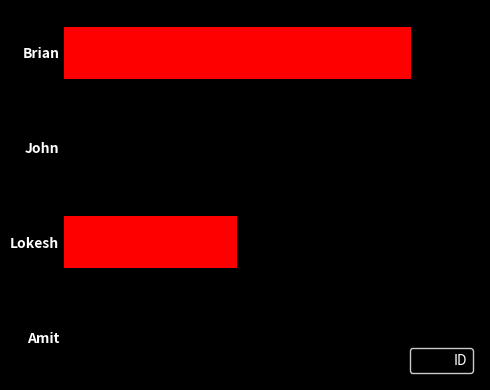

How many values are between 2 and 4?

3